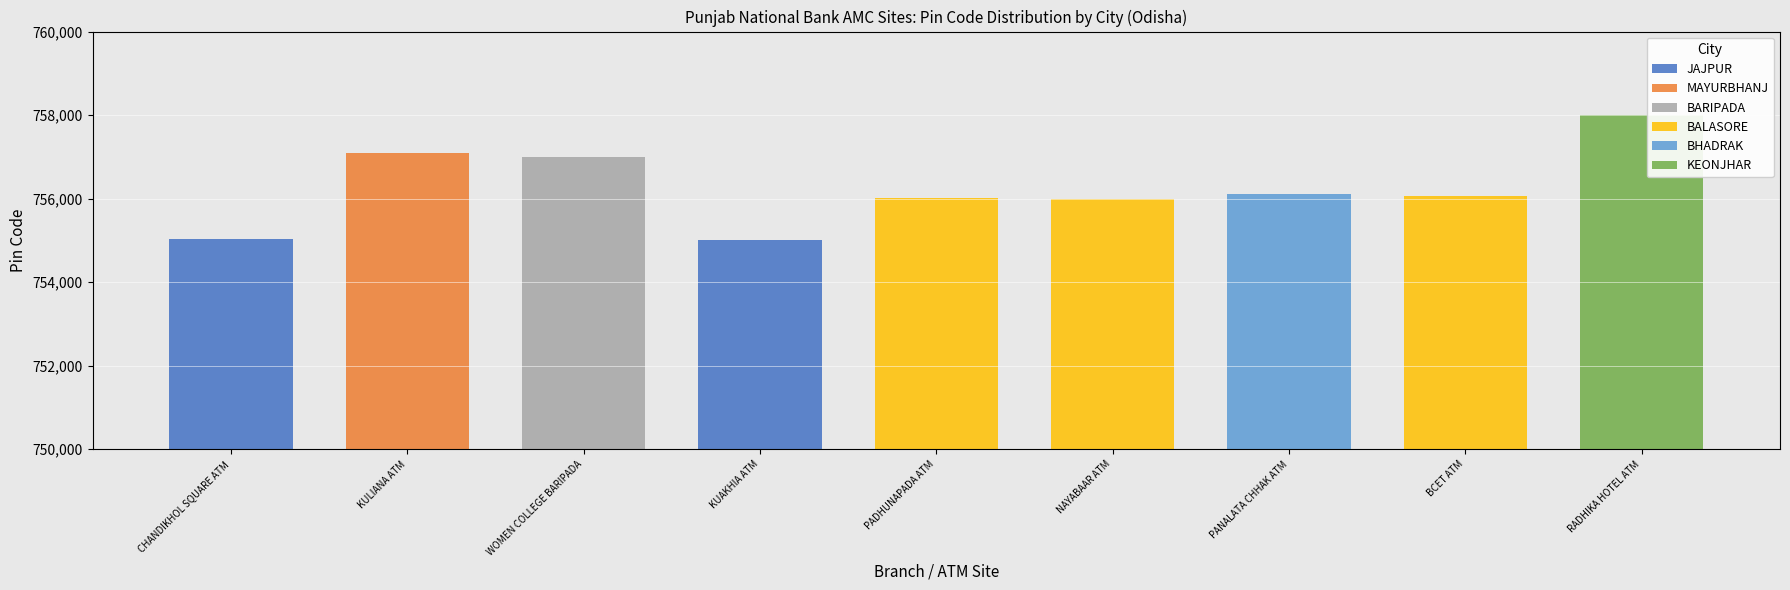

Does the chart contain stacked bars?

Yes